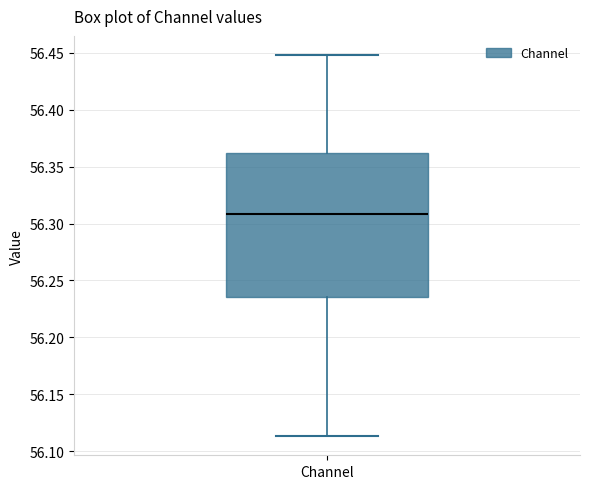

Transcribe this box plot: give where the median line is, the range the box spans, and where the two whiskers end, as read against the y-axis. The values are not printed on the chart, so give them approximately, as read against the axis.

median 56.310, box 56.235 to 56.360, whiskers 56.115 to 56.450